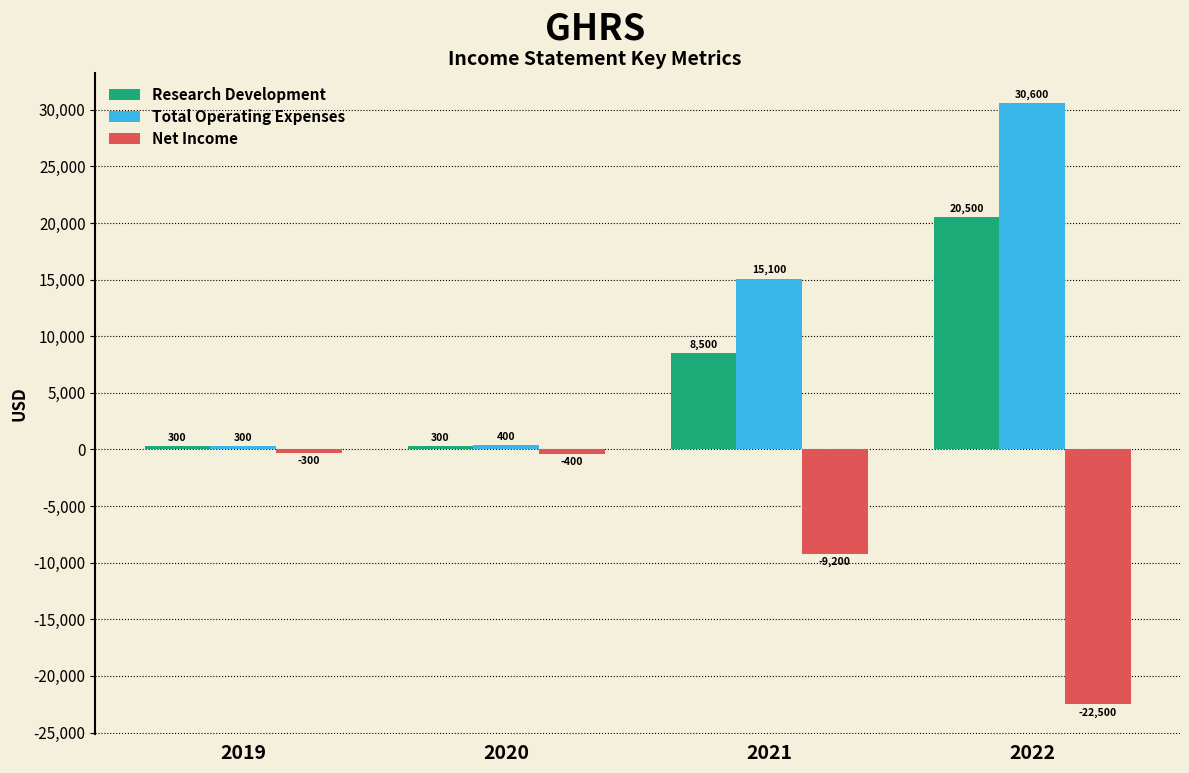

Is the value of Net Income at 2021 greater than the value of Total Operating Expenses at 2022?

No